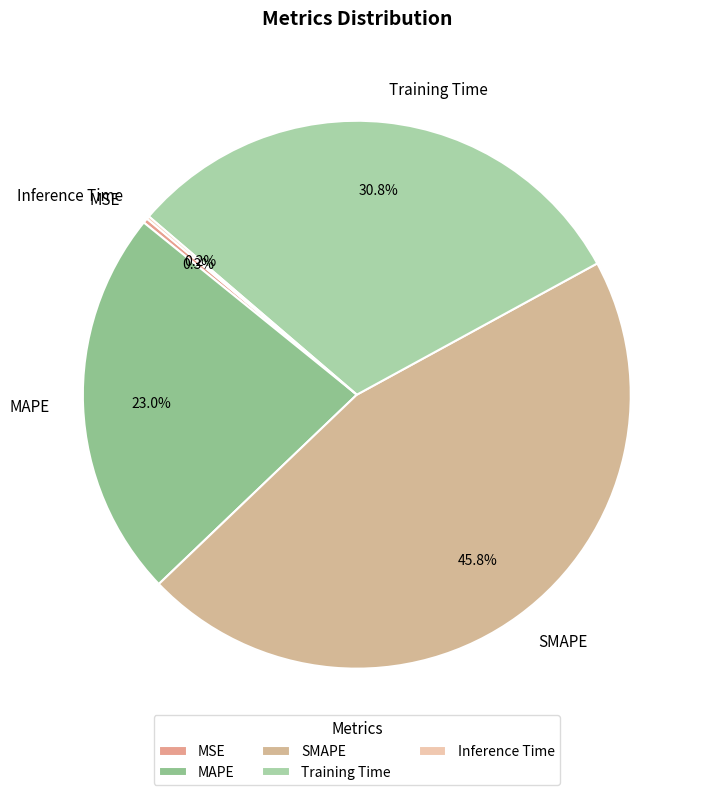

Combined, what portion of the pie is Training Time and MSE?

31.1%